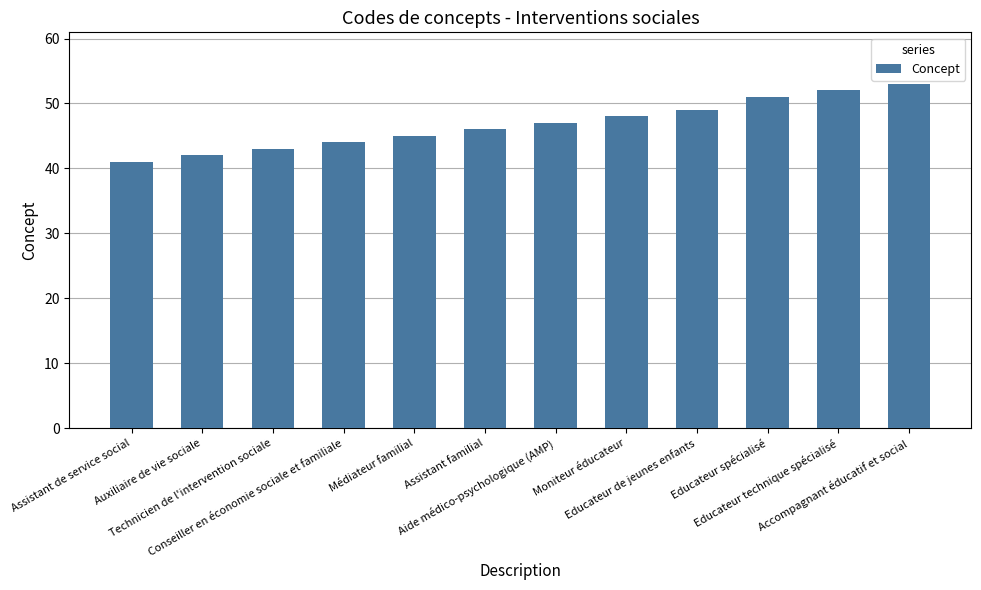

What is the value of the 9th bar from the left?

49